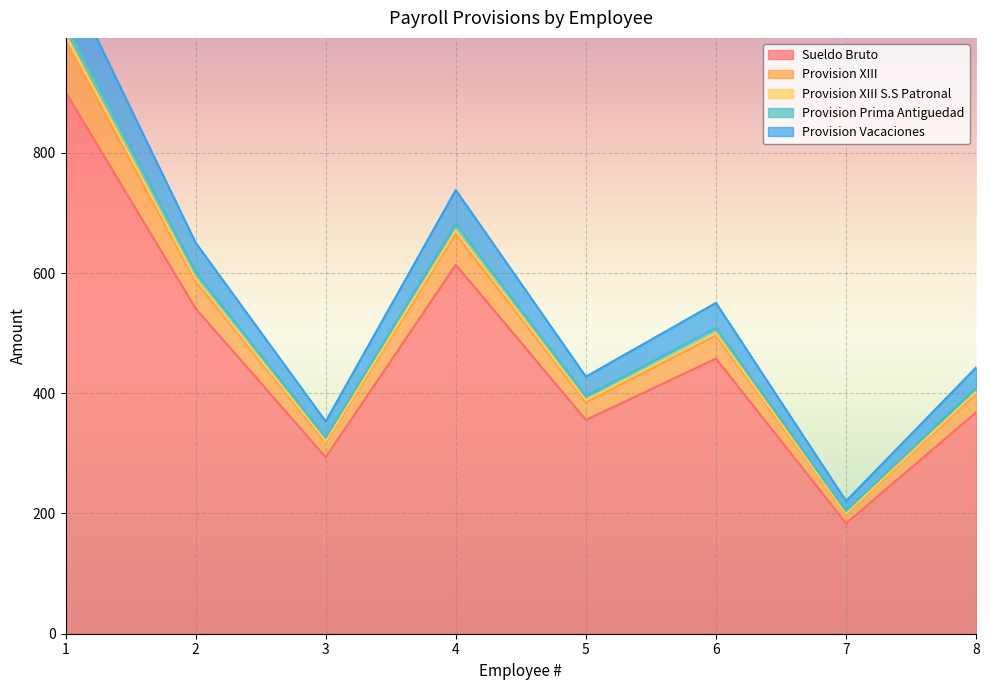

What is the value of the Provision XIII point at the 5th from the left?

395.3